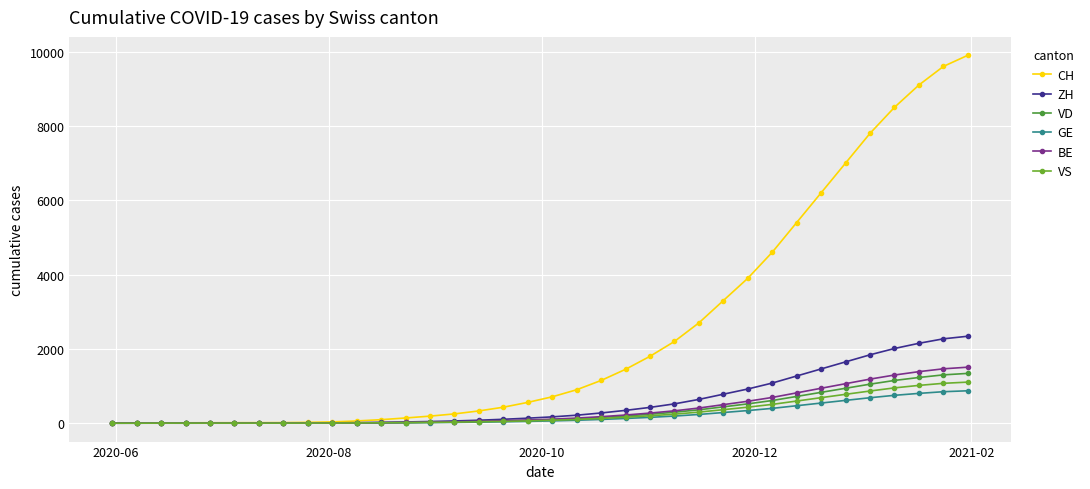

Does the chart have visible grid lines?

Yes